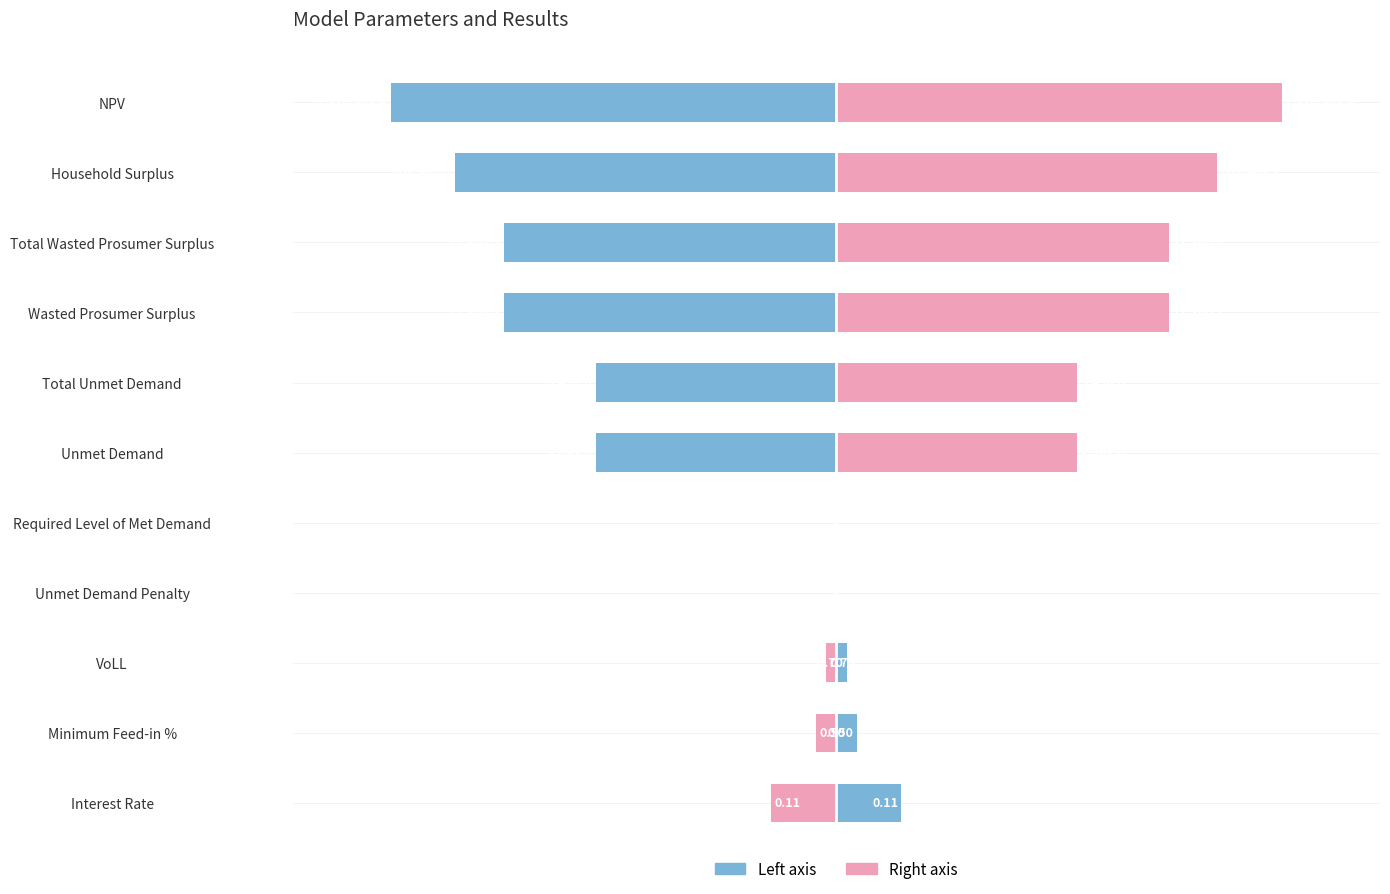

Rank the categories by Value (log scale, left) value from lowest to highest.

NPV, Household Surplus, Wasted Prosumer Surplus, Total Wasted Prosumer Surplus, Unmet Demand, Total Unmet Demand, Unmet Demand Penalty, Required Level of Met Demand, VoLL, Minimum Feed-in %, Interest Rate